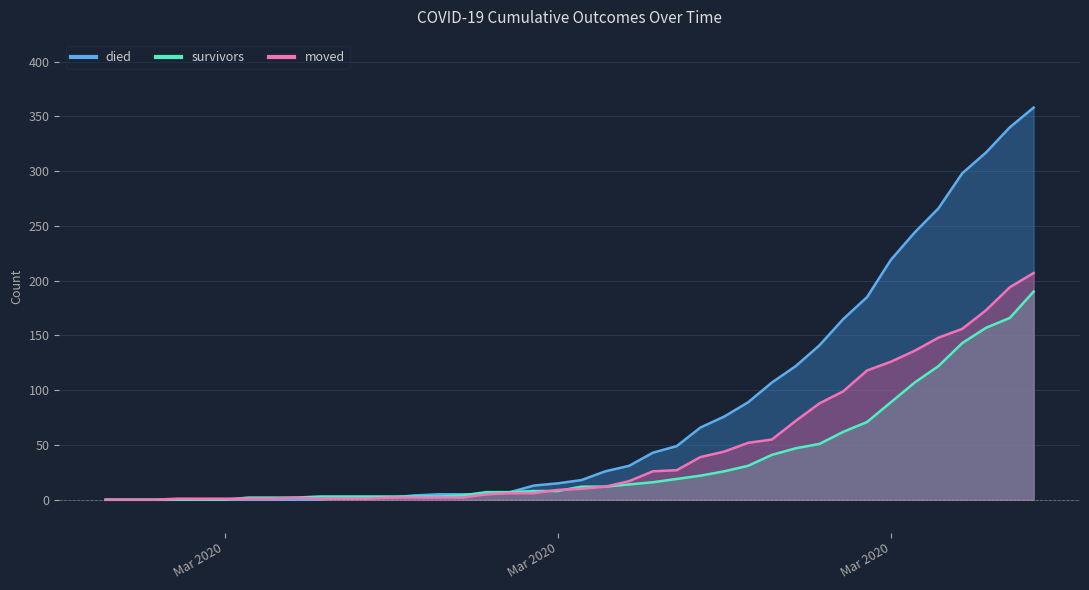

At which label is moved closest to 103?

2020-03-29